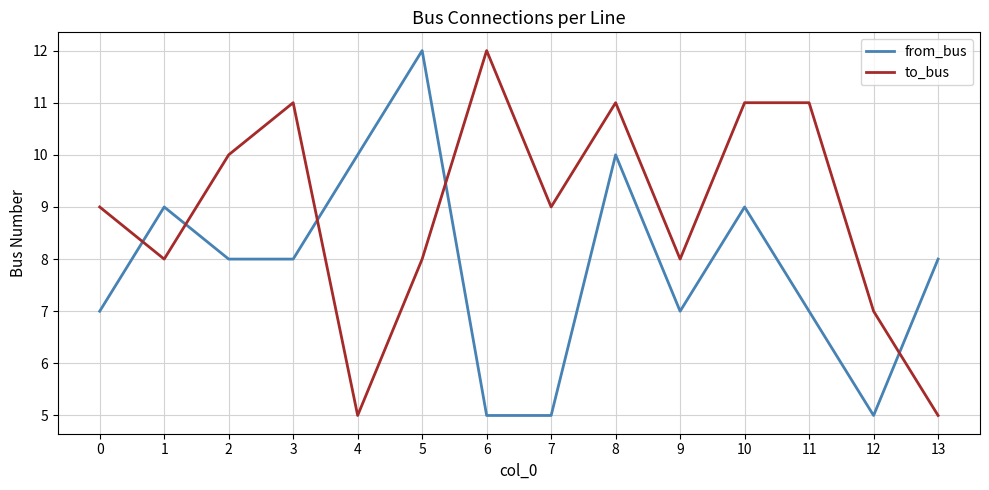

What is the difference between the highest and lowest values at 4?

5